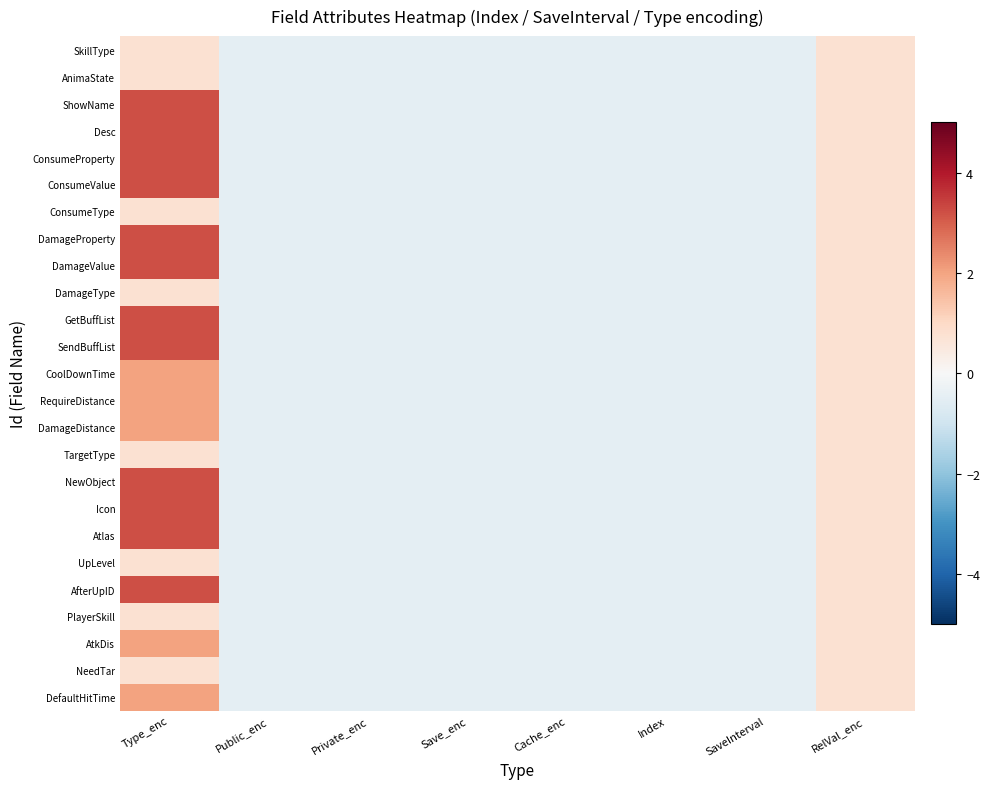

What is the total value across all series at Cache_enc?

-12.3